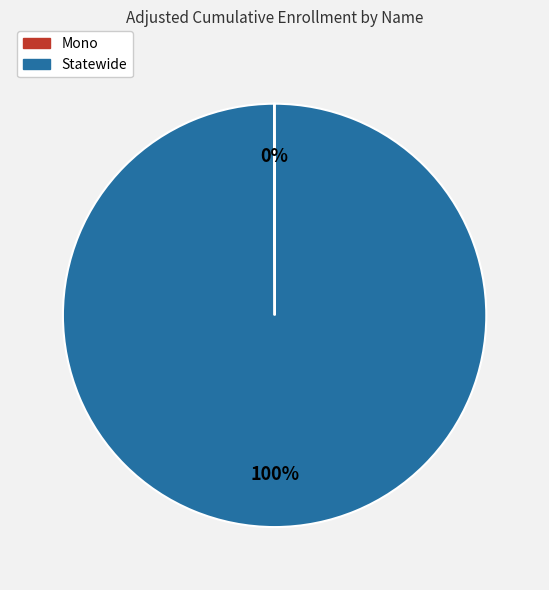

To the nearest percent, what is the difference between the largest and smallest slice percentages?

100%